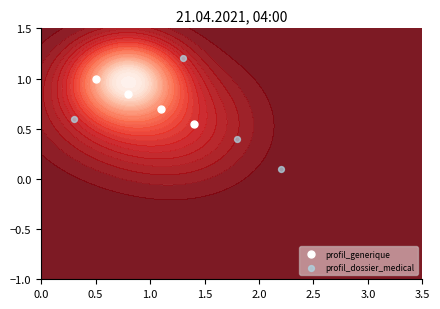

What is the average value of the profil_dossier_medical series?

0.6